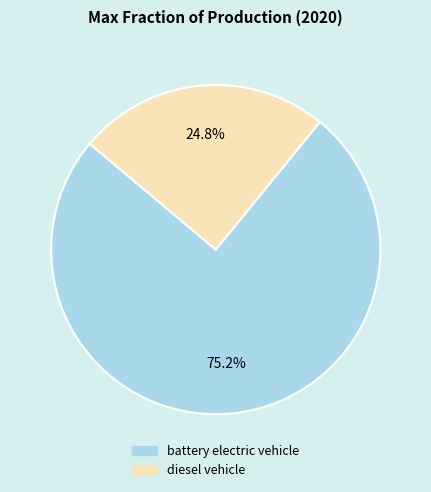

Does any single category account for the majority?

Yes